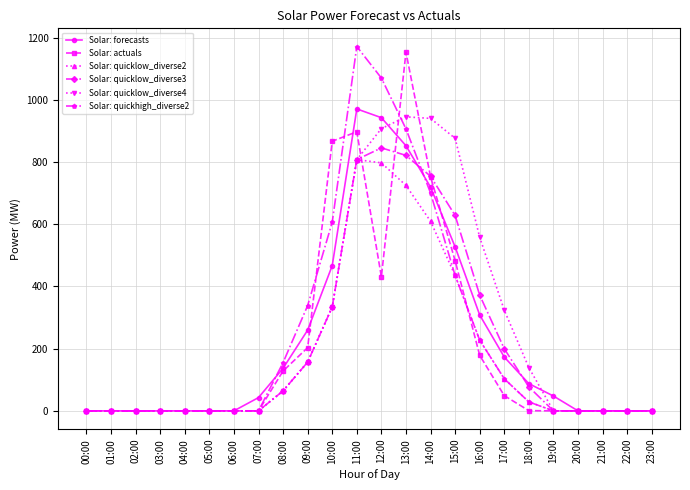

What is the total value across all series at 10:00?

2943.1